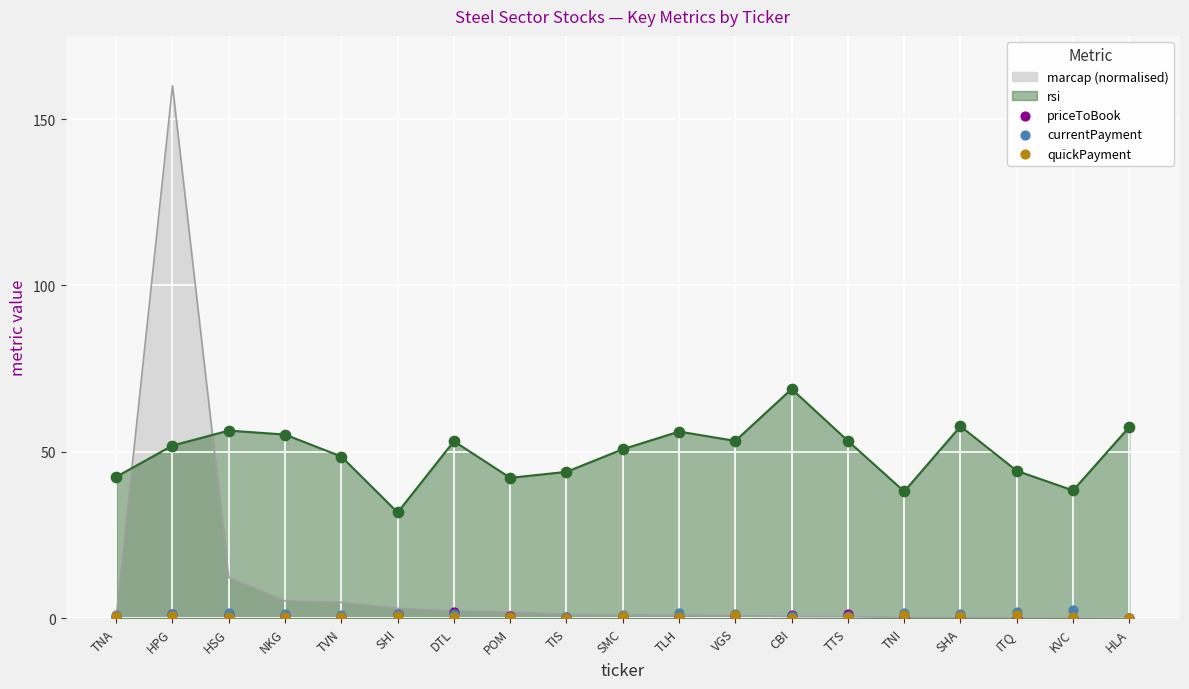

At how many categories does at least one series exceed 1?

13